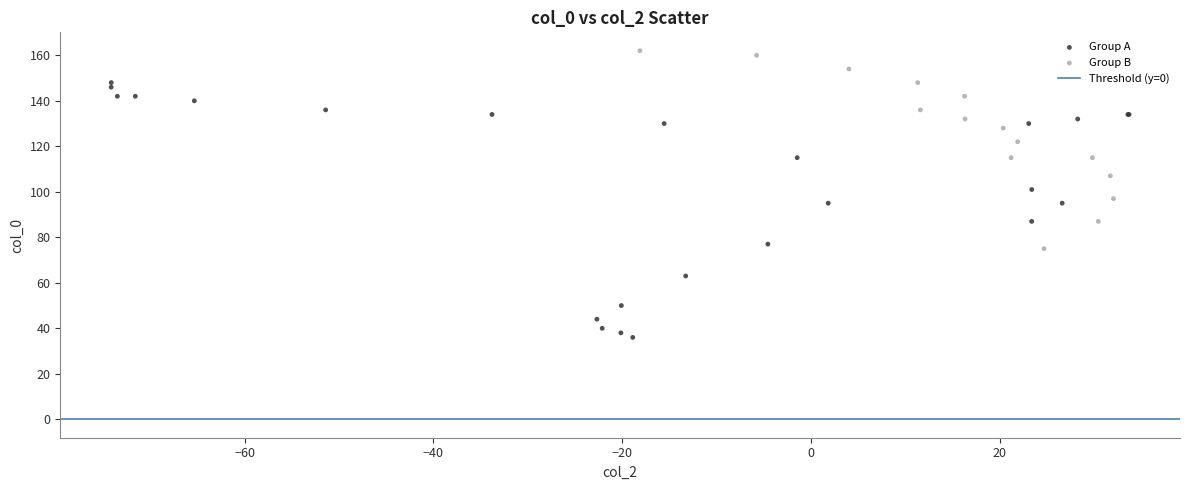

Which series has the widest spread of Y values?

Group A